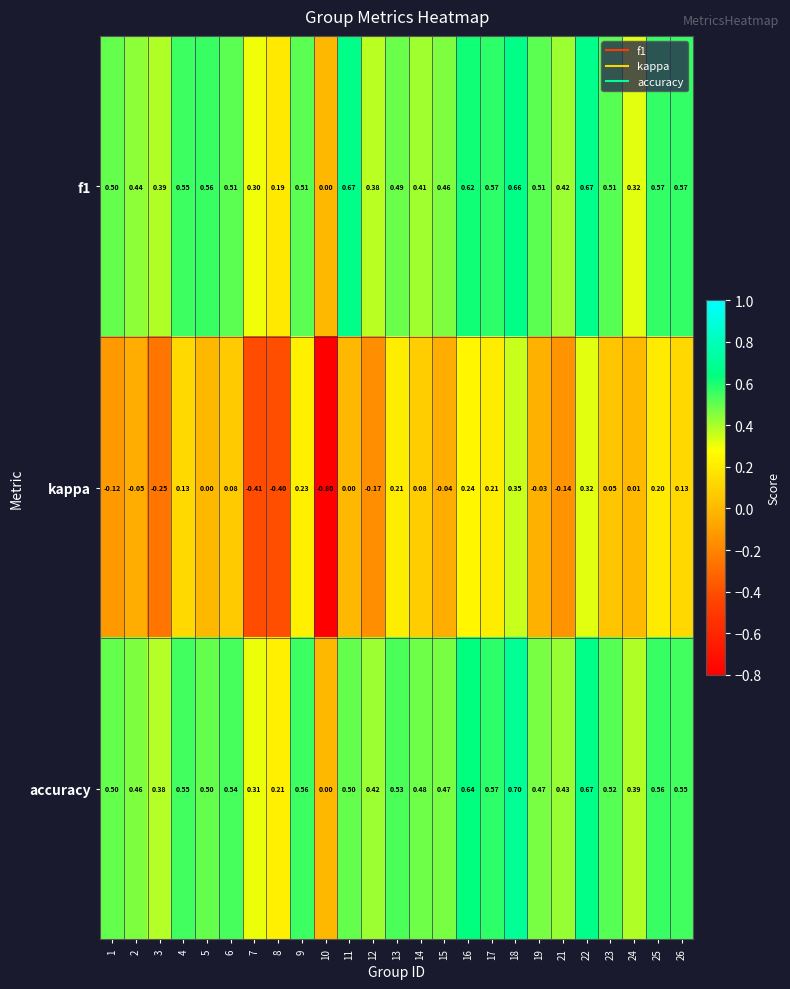

Which series has the largest range (max minus min)?

kappa